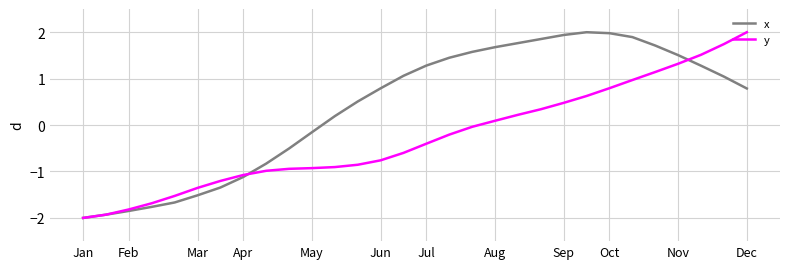

What is the highest value of the y series?

2.0